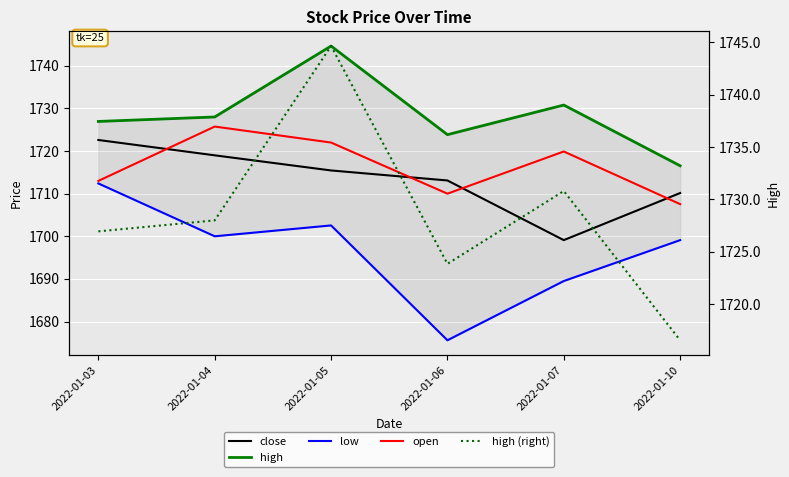

Is this an area chart (filled region under the line)?

No